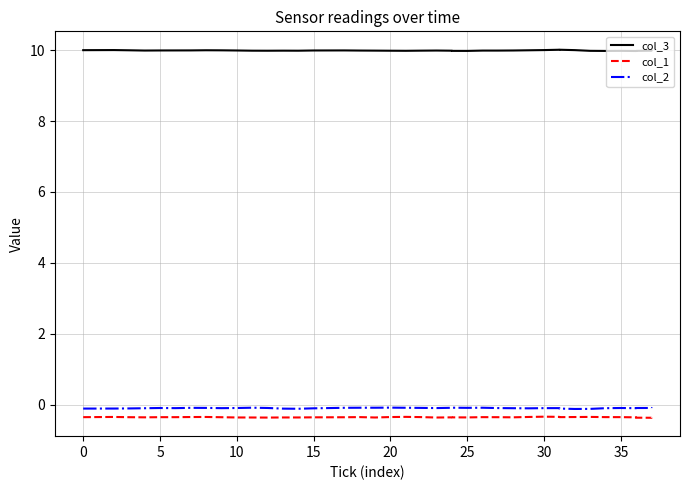

Which label corresponds to the largest value in the chart?

31